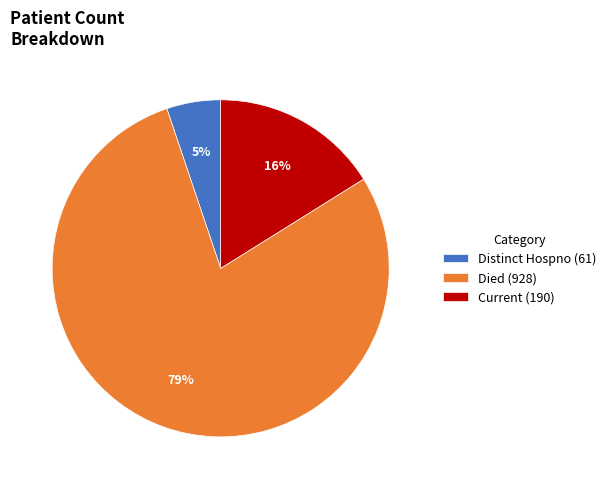

The Current (190) slice represents 31% of the pie. True or false?

False